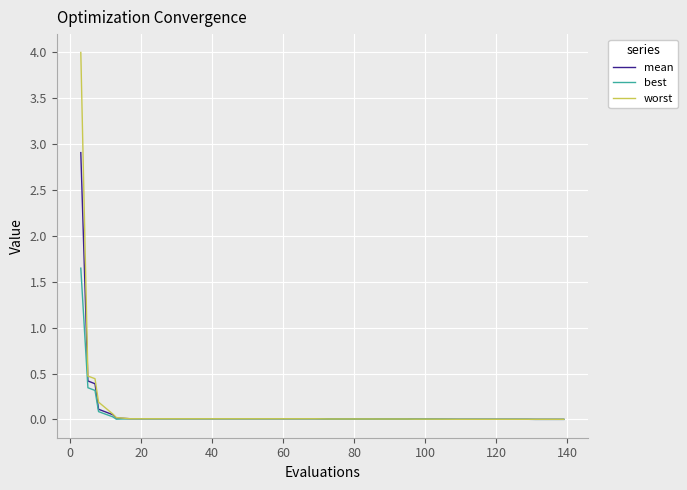

What is the maximum value shown in the chart?

4.0